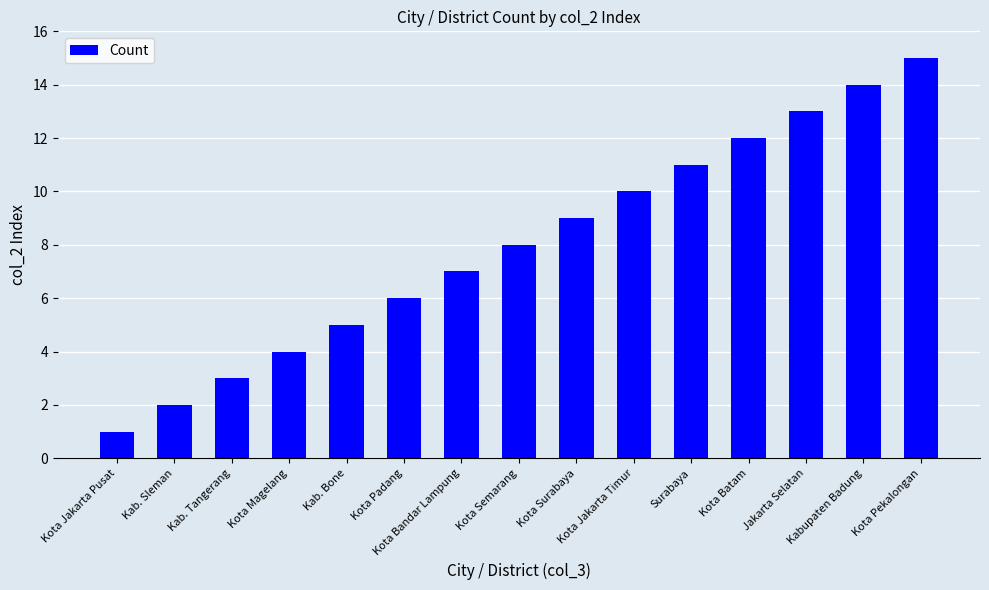

Which category has the highest value across all series?

Kota Pekalongan